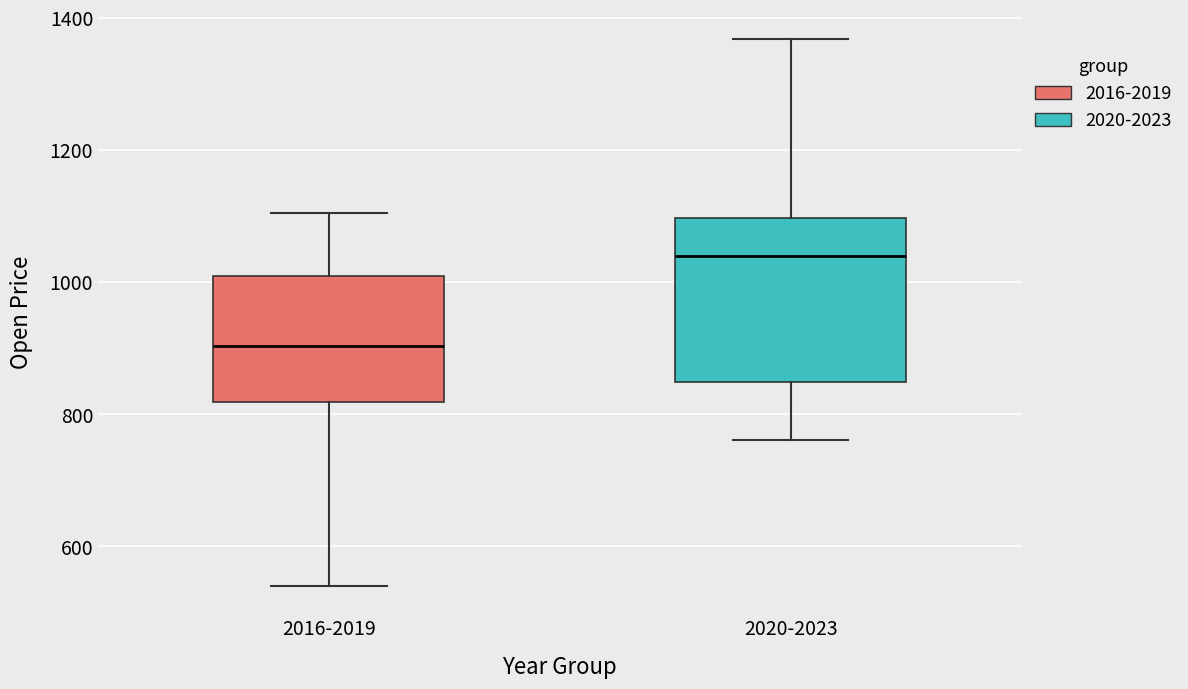

Where is the lower edge of the box for 2020-2023 on the y-axis? The values are not printed on the chart, so give them approximately, as read against the axis.

840